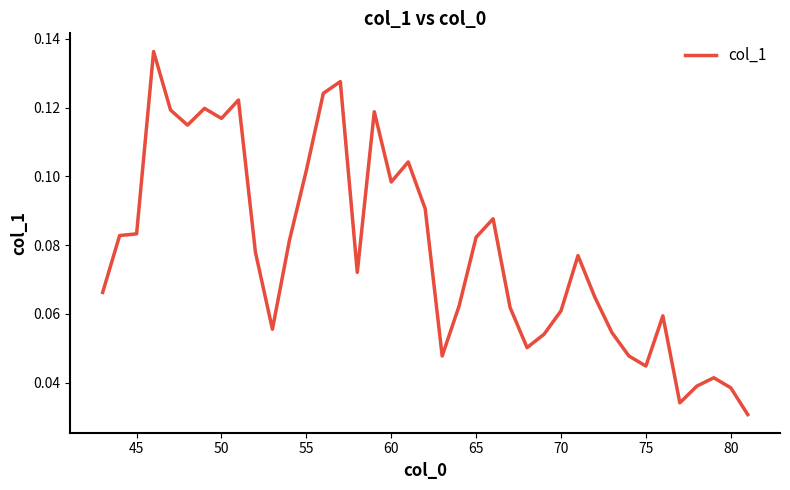

Count the values in the range 0 to 1.

39